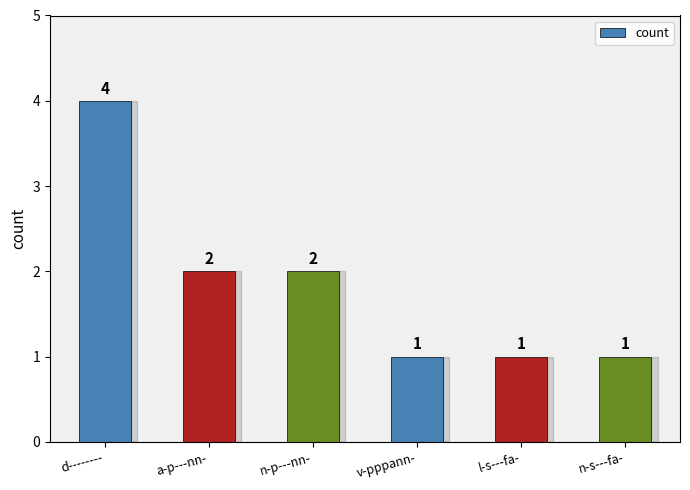

The chart shows a value of 2 at n-p---nn-. True or false?

True